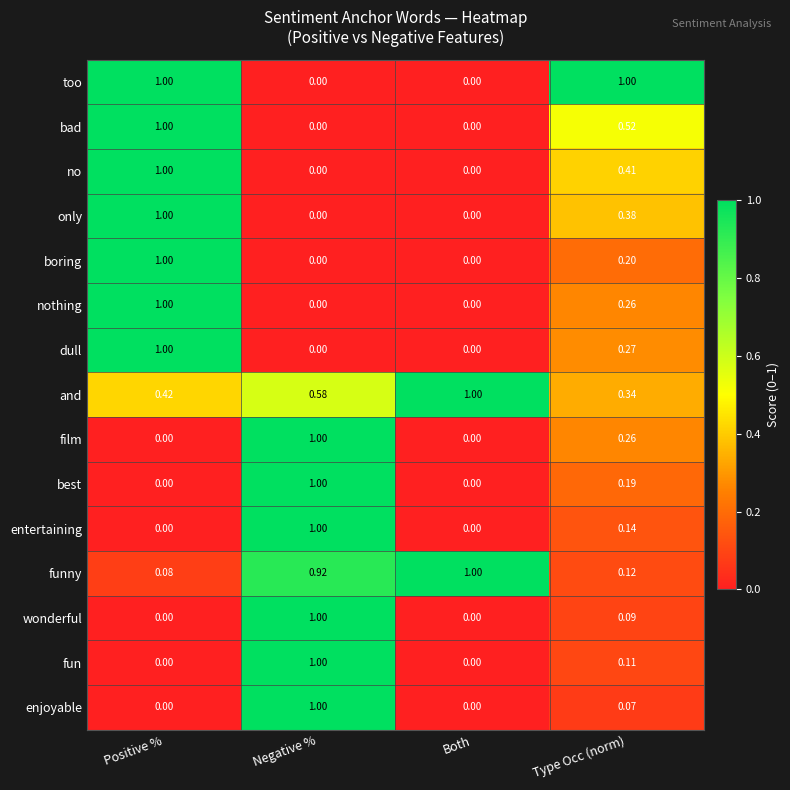

Which series has the largest total across all categories?

and